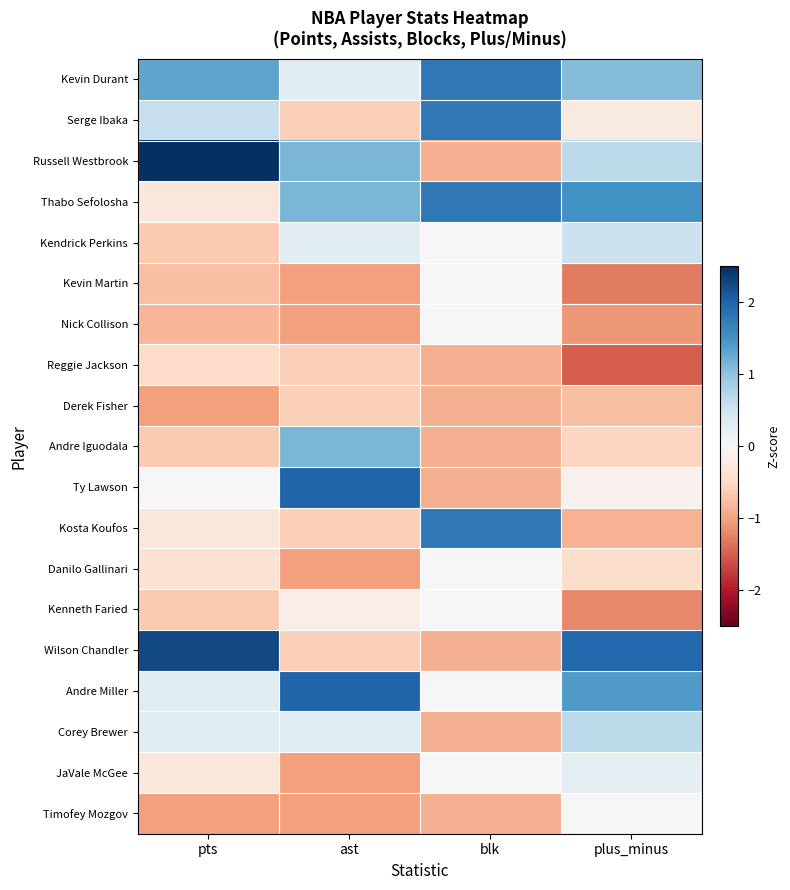

Which has a higher value, plus_minus or pts?

pts